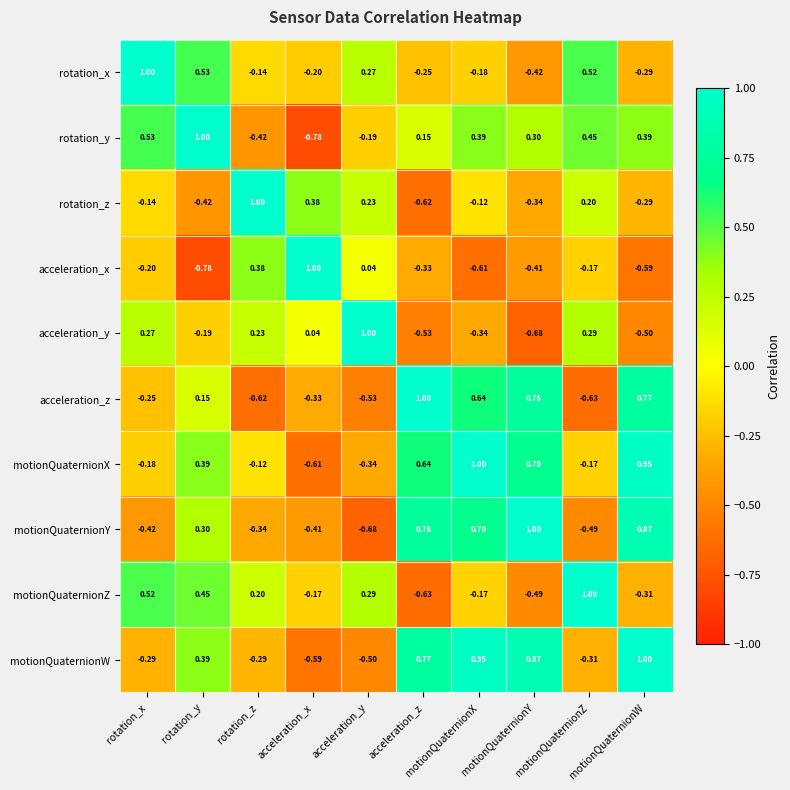

Rank the series at acceleration_x from lowest to highest value.

rotation_y, motionQuaternionX, motionQuaternionW, motionQuaternionY, acceleration_z, rotation_x, motionQuaternionZ, acceleration_y, rotation_z, acceleration_x